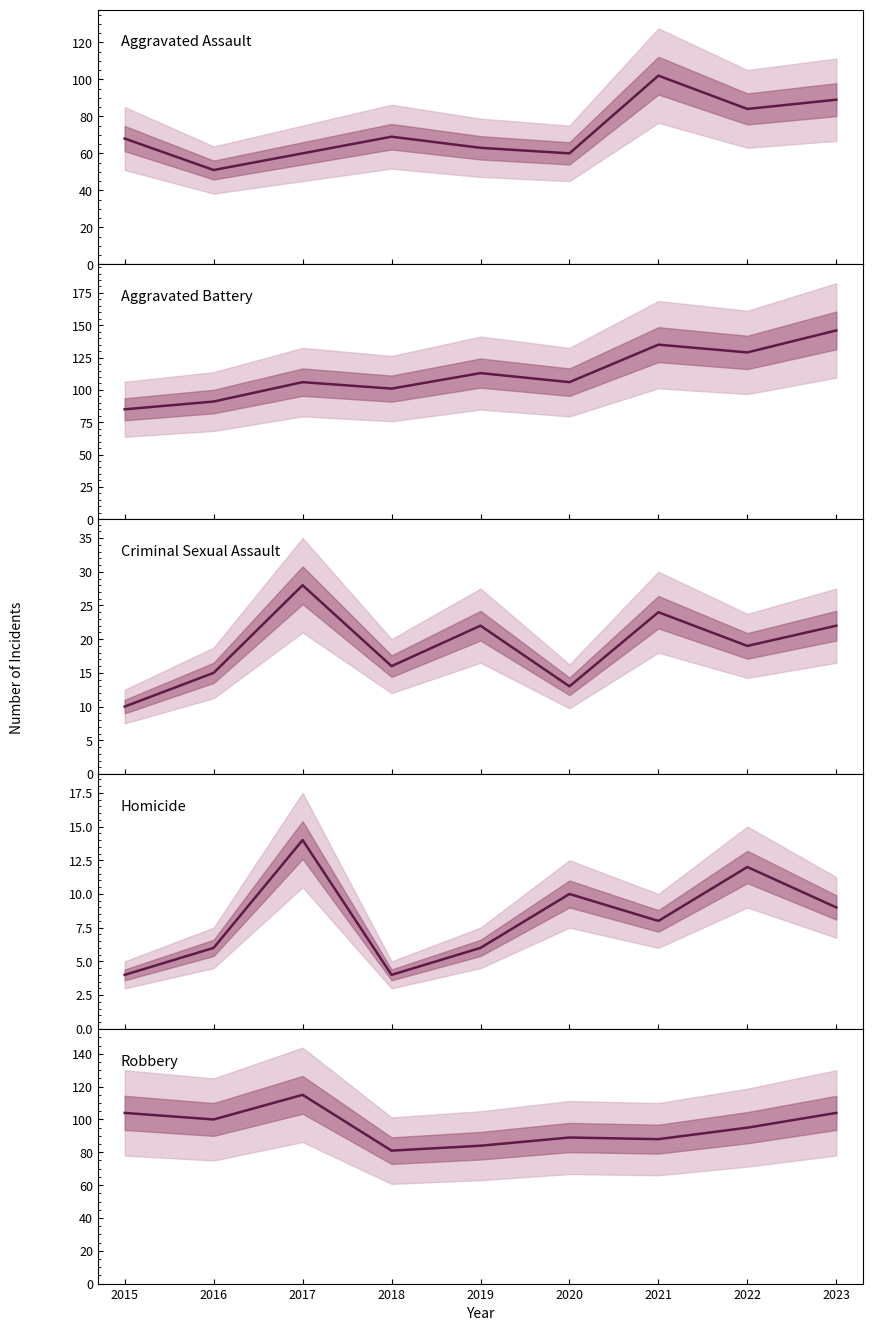

How many values in the Aggravated Assault series are below 68?

4